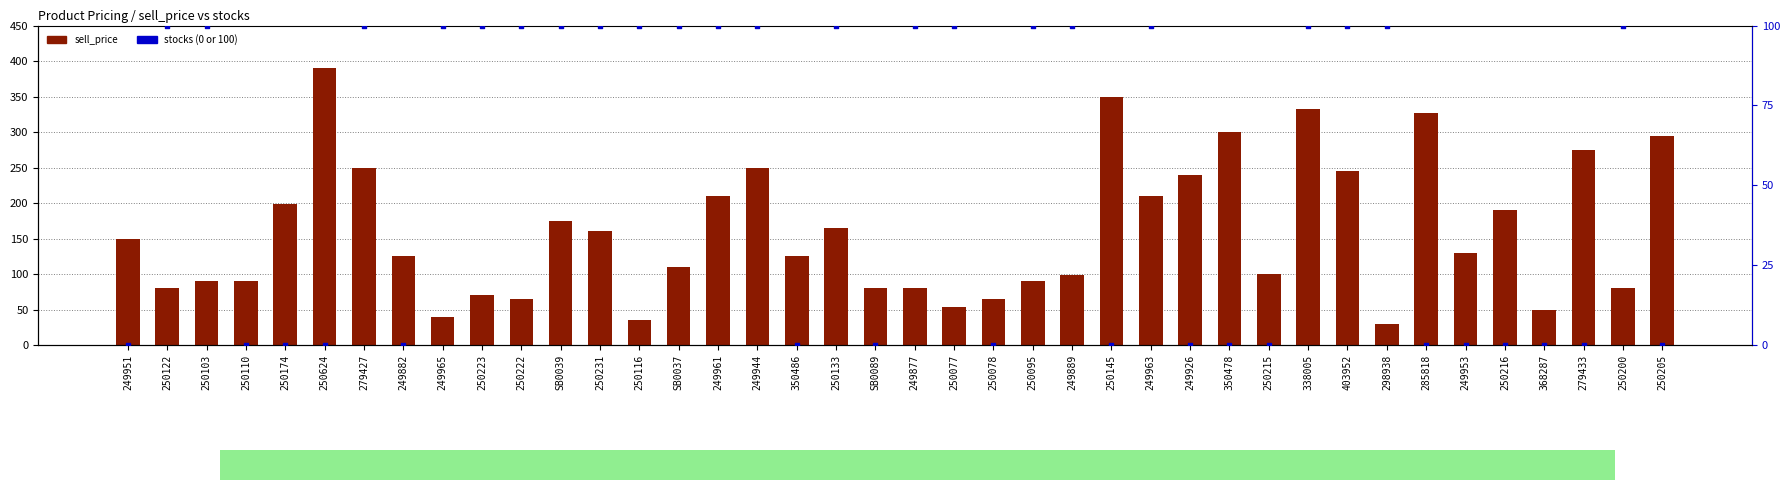

Is the value of sell_price at 250145 greater than the value of stocks (% in-stock) at 350486?

Yes